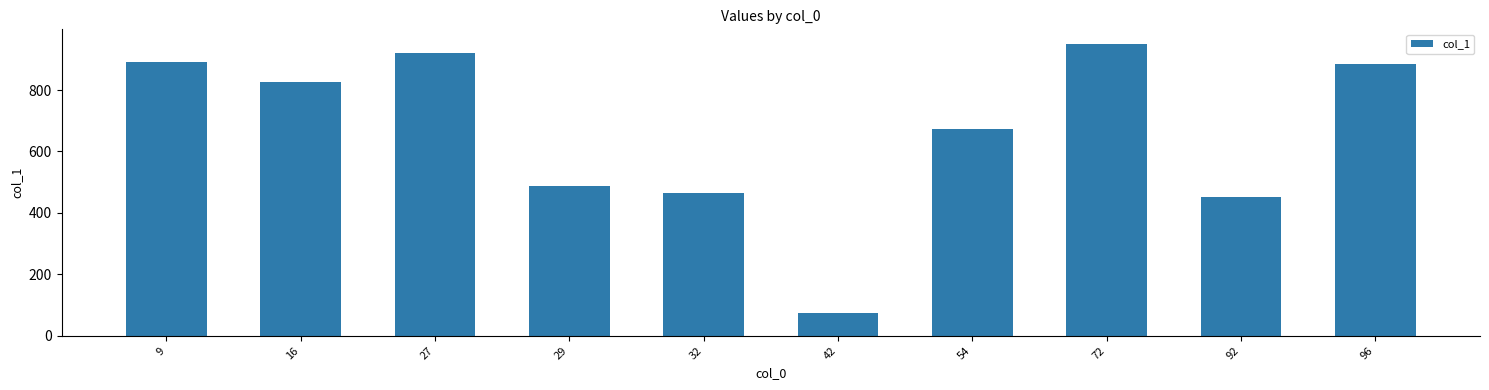

What is the difference between the maximum and second lowest values?

497